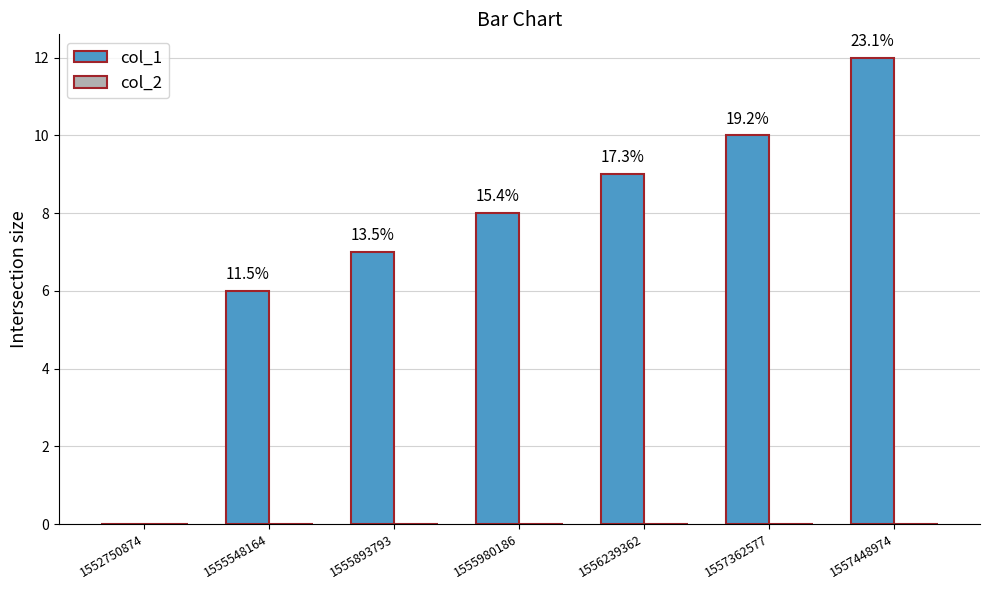

Reading left to right, list all the values displayed in this chart.

col_1: 0	6	7	8	9	10	12
col_2: 0	0	0	0	0	0	0